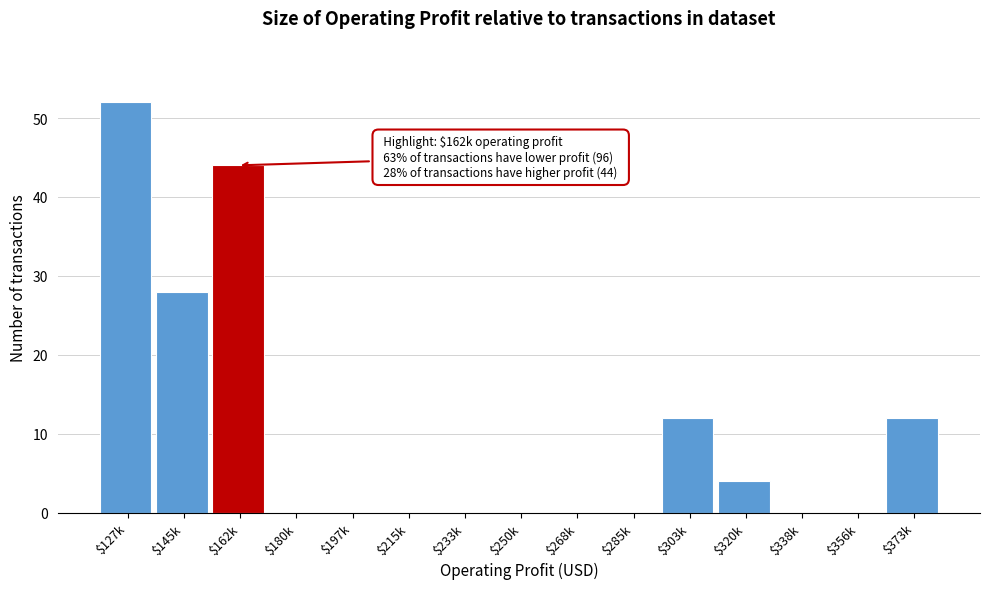

What is the sum of all values?

152